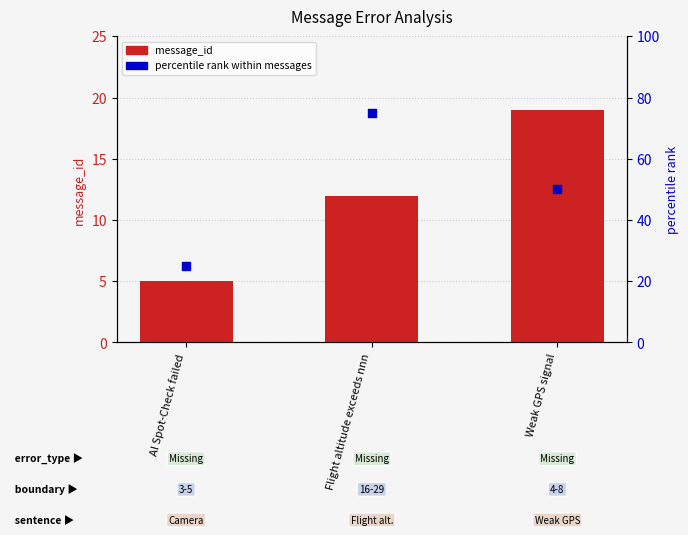

At how many categories does at least one series exceed 56?

1